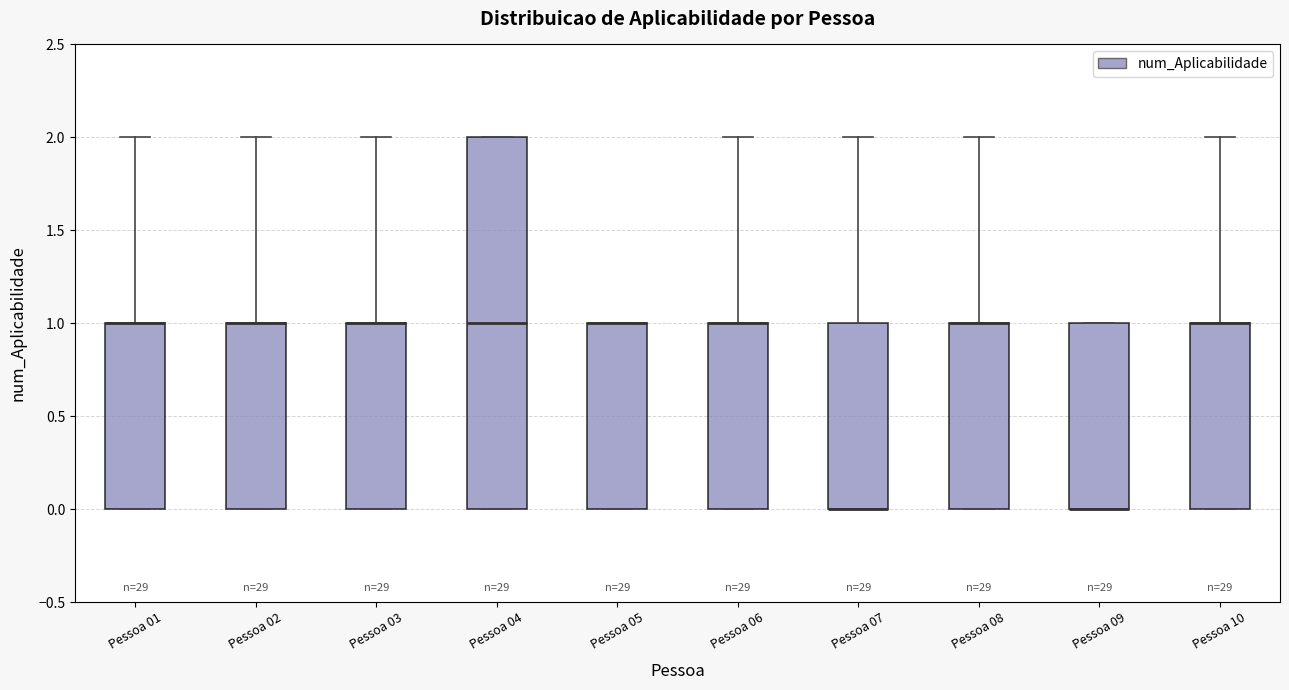

Reading left to right, transcribe this box plot: for each box, give where its median line is, the range the box spans, and where its two whiskers end, as read against the y-axis. The values are not printed on the chart, so give them approximately, as read against the axis.

Pessoa 01: median 1 (drawn on the box's upper edge), box 0 to 1, whiskers 0 to 2
Pessoa 02: median 1 (drawn on the box's upper edge), box 0 to 1, whiskers 0 to 2
Pessoa 03: median 1 (drawn on the box's upper edge), box 0 to 1, whiskers 0 to 2
Pessoa 04: median 1, box 0 to 2, whiskers 0 to 2
Pessoa 05: median 1 (drawn on the box's upper edge), box 0 to 1, whiskers 0 to 1
Pessoa 06: median 1 (drawn on the box's upper edge), box 0 to 1, whiskers 0 to 2
Pessoa 07: median 0 (drawn on the box's lower edge), box 0 to 1, whiskers 0 to 2
Pessoa 08: median 1 (drawn on the box's upper edge), box 0 to 1, whiskers 0 to 2
Pessoa 09: median 0 (drawn on the box's lower edge), box 0 to 1, whiskers 0 to 1
Pessoa 10: median 1 (drawn on the box's upper edge), box 0 to 1, whiskers 0 to 2